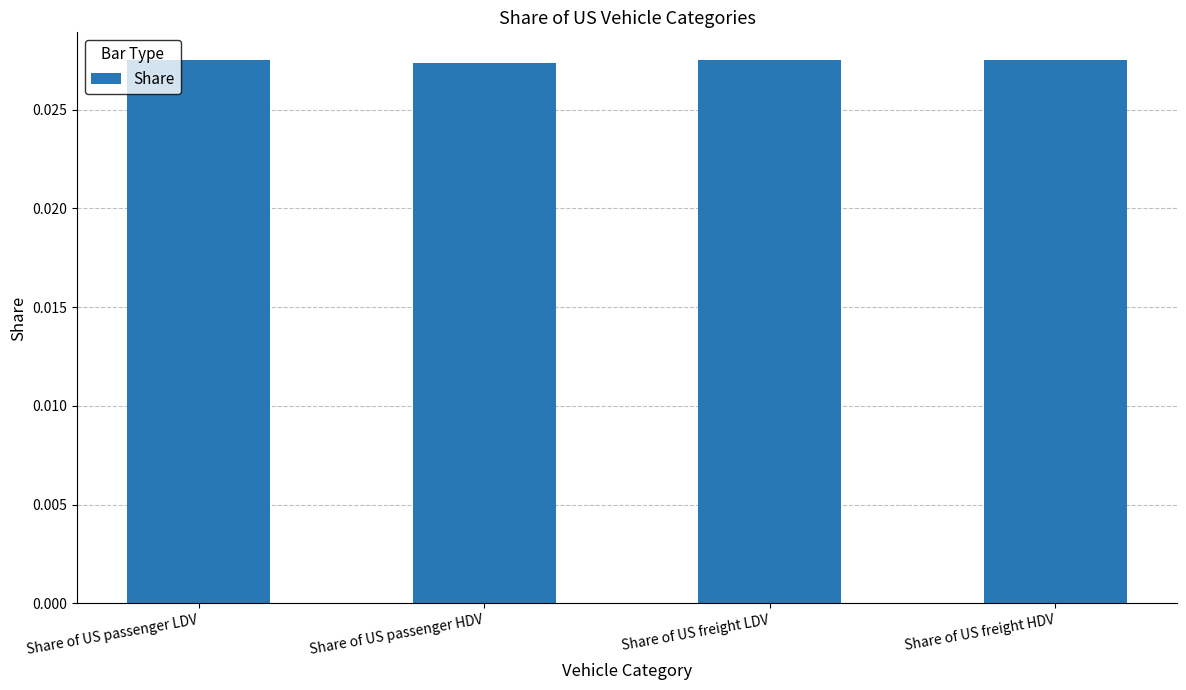

What is the label of the 3rd bar from the left?

Share of US freight LDV